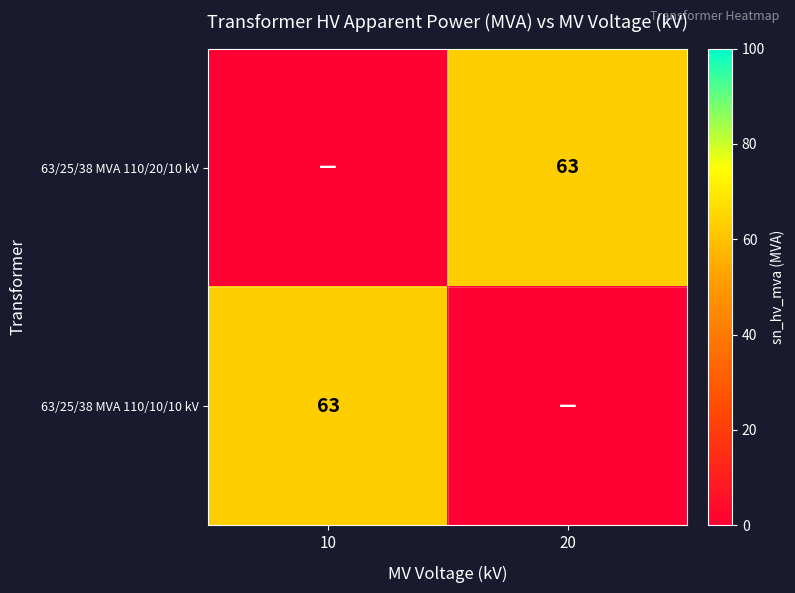

At how many categories does at least one series exceed 28?

2